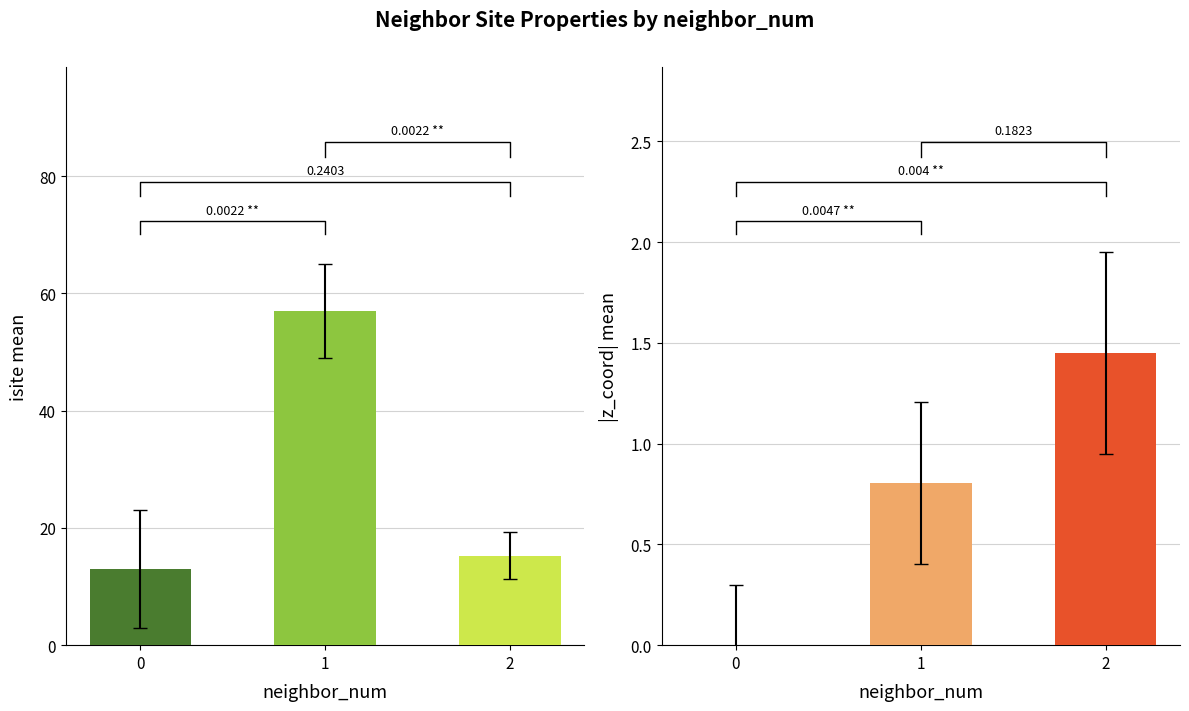

Reading right to left, list all the values displayed in this chart.

isite mean: 2=15.2	1=57.0	0=13.0
|z| mean: 2=1.4	1=0.8	0=0.0